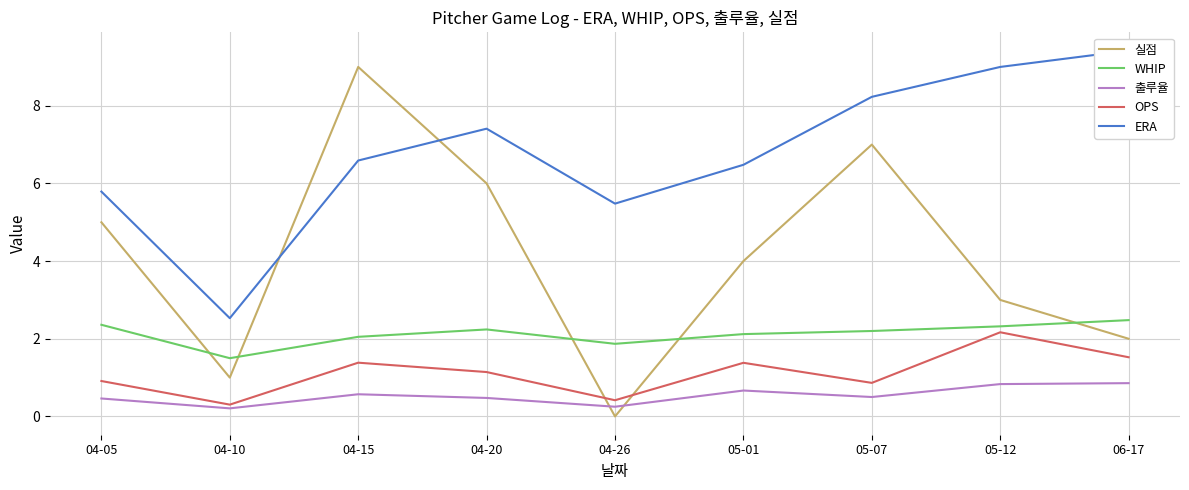

What is the value of the ERA point at the 3rd from the left?

6.6